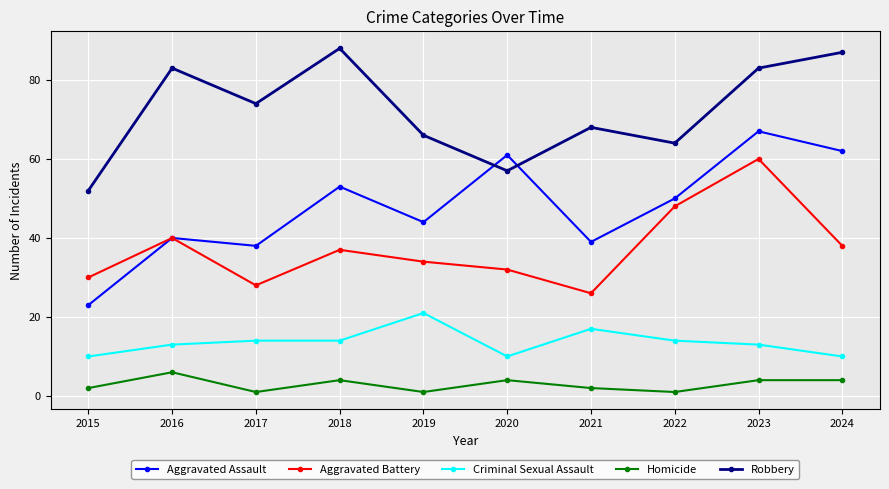

Does the chart have visible grid lines?

Yes